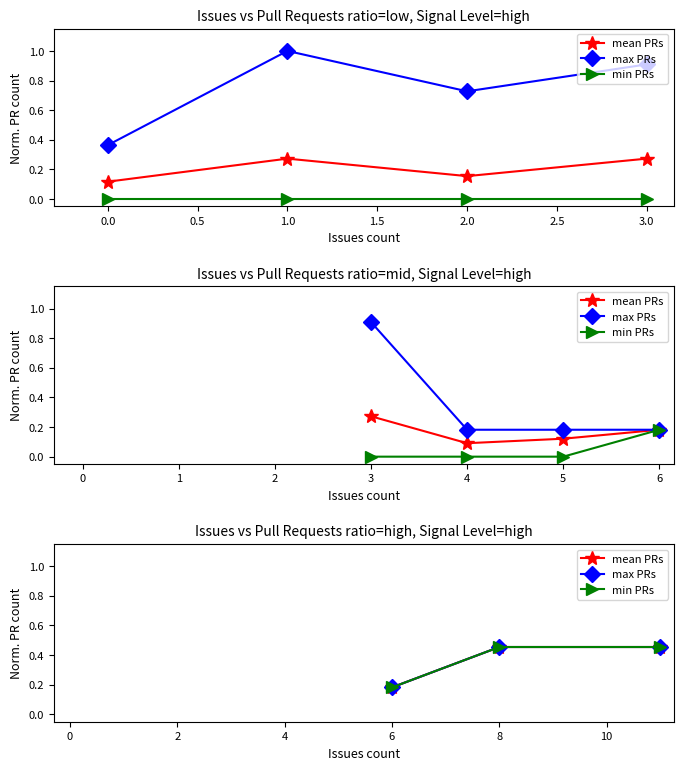

What is the label of the 1st point from the right?

0.5